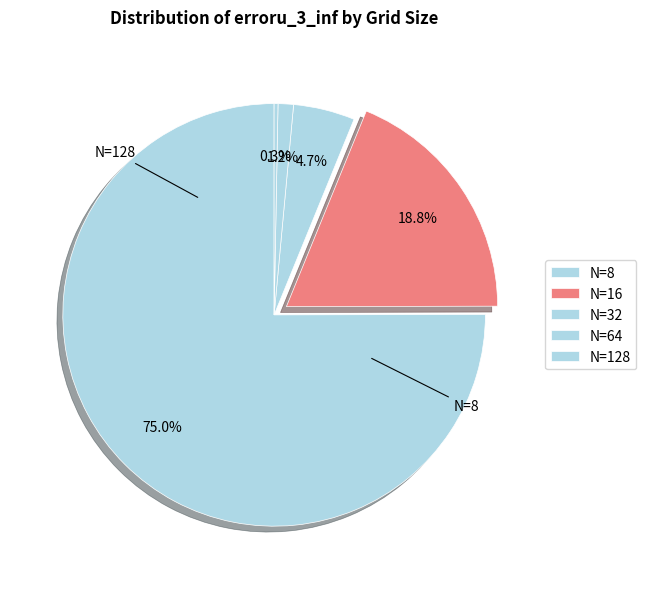

How many slices are in this pie chart?

5